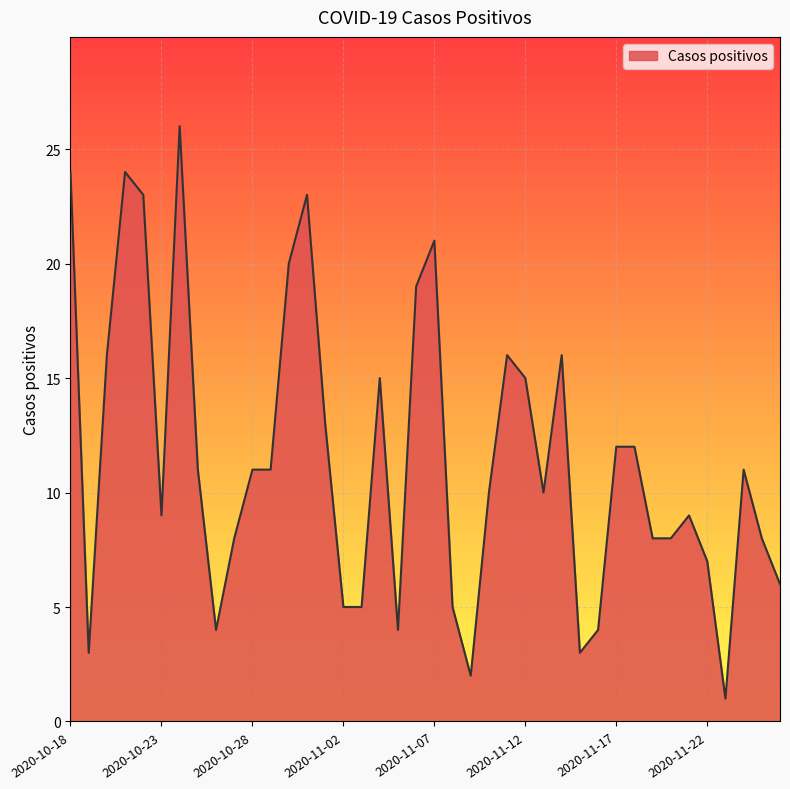

What is the difference between the maximum and minimum values?

25